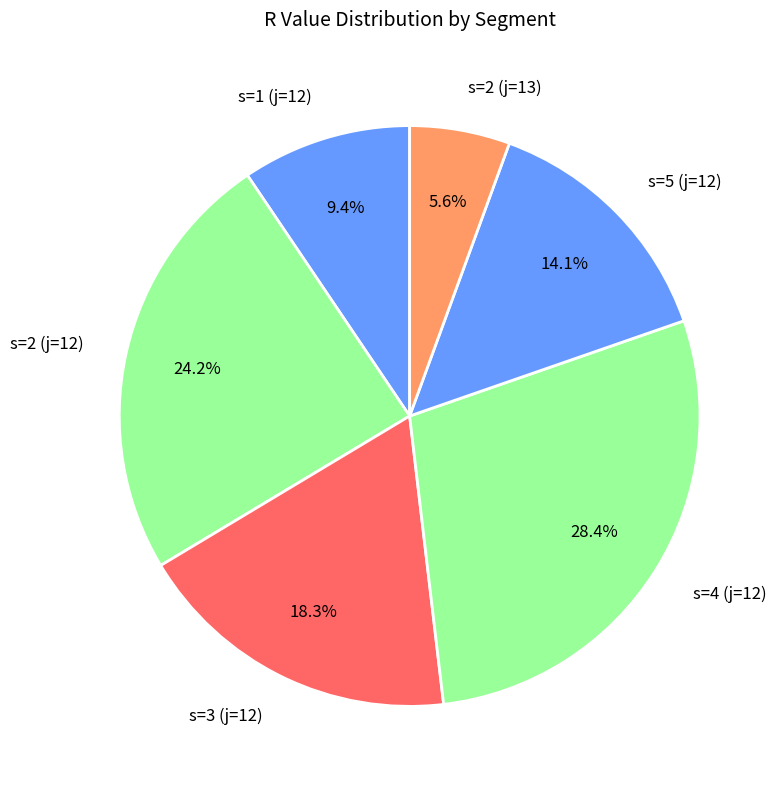

Is the sum of s=4 (j=12) and s=2 (j=12) greater than half?

Yes